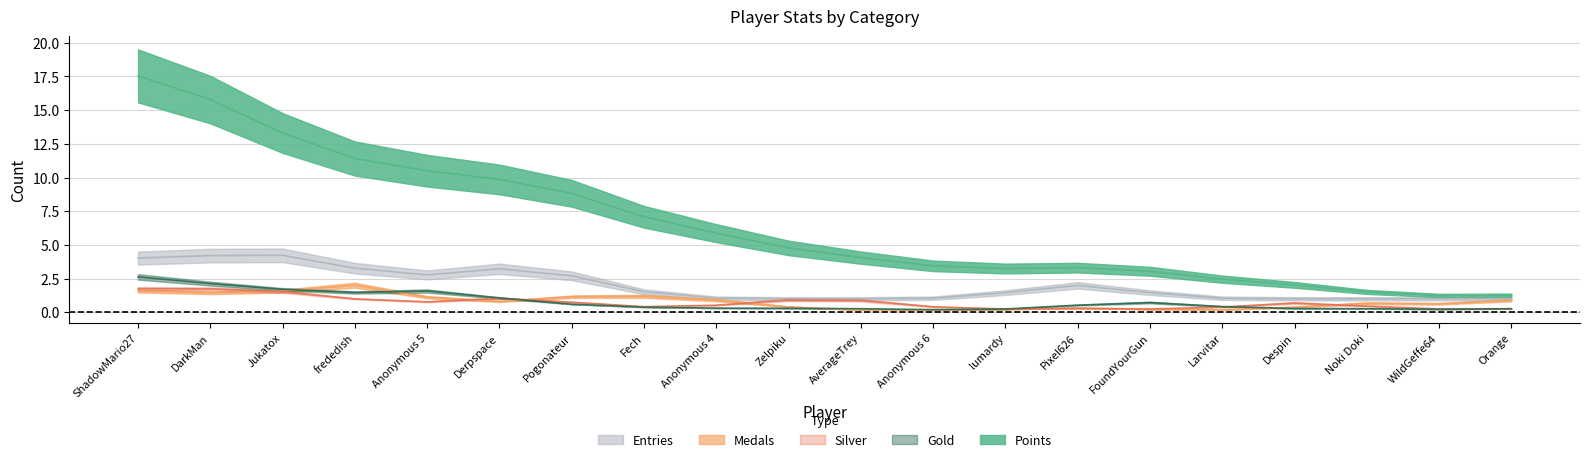

How many data points does each series have?

20